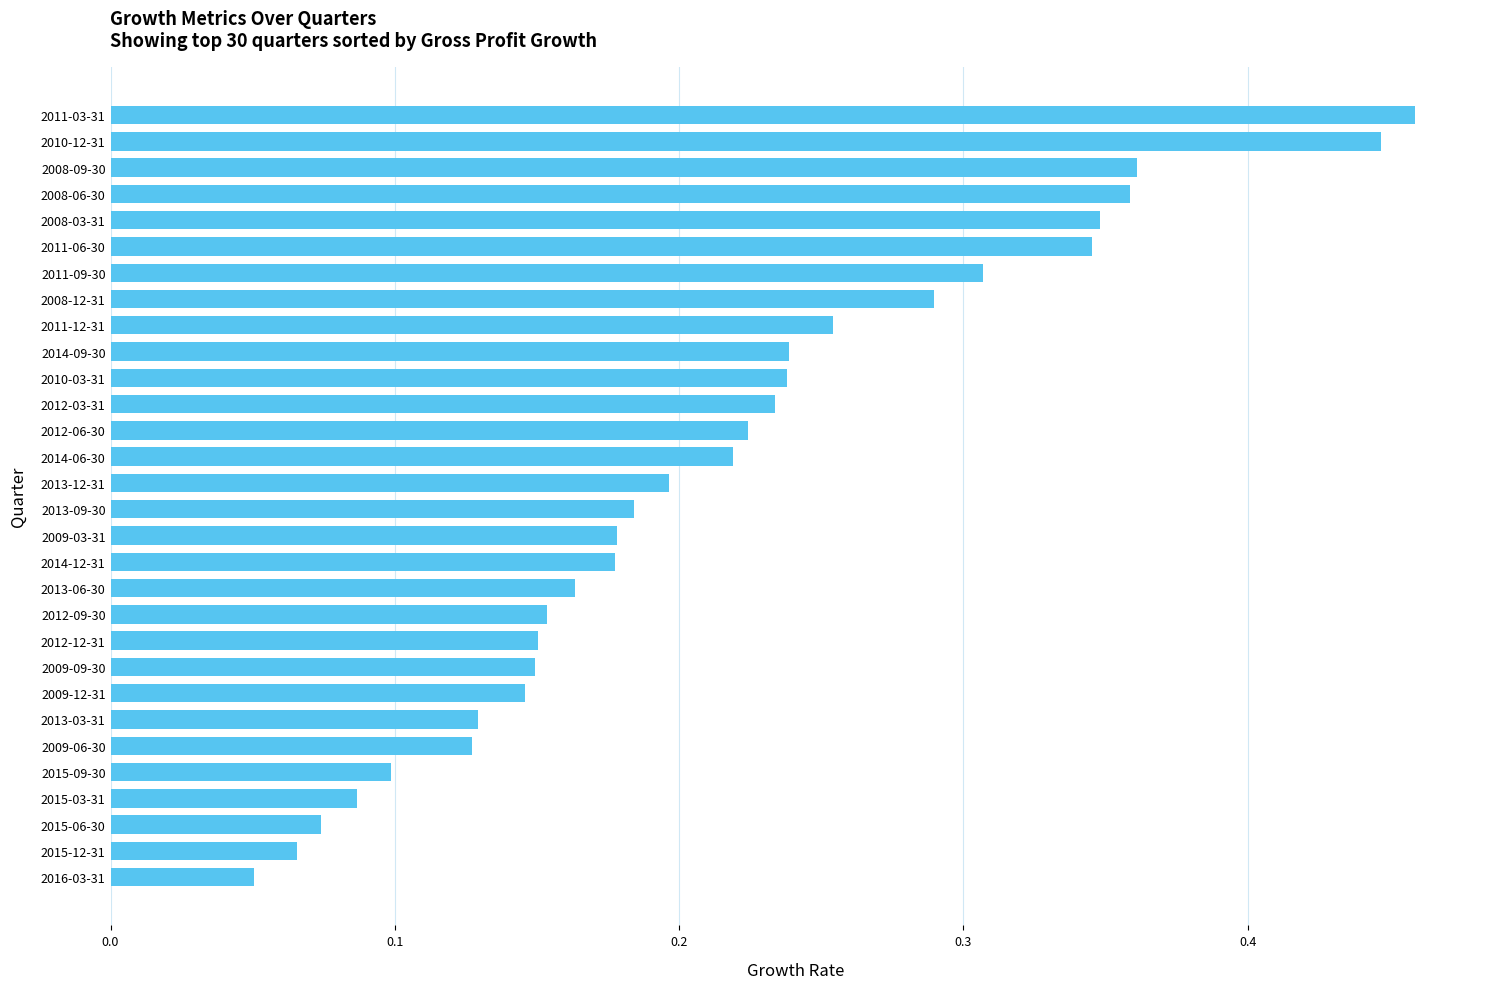

Which label corresponds to the largest value in the chart?

2011-03-31